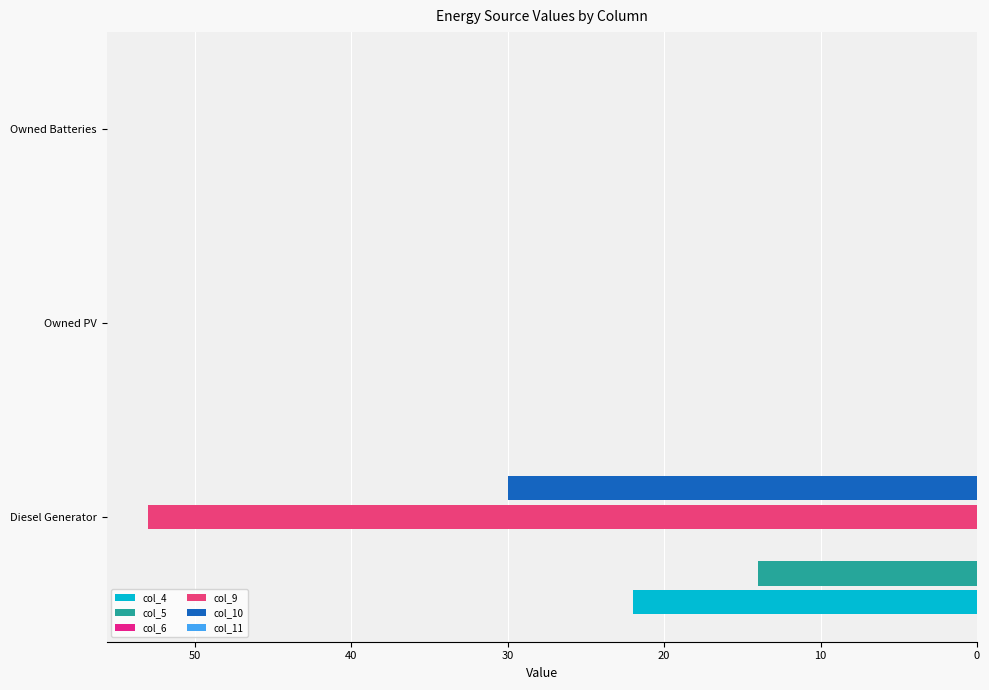

Is it true that col_6 equals 0.2 at 10?

False